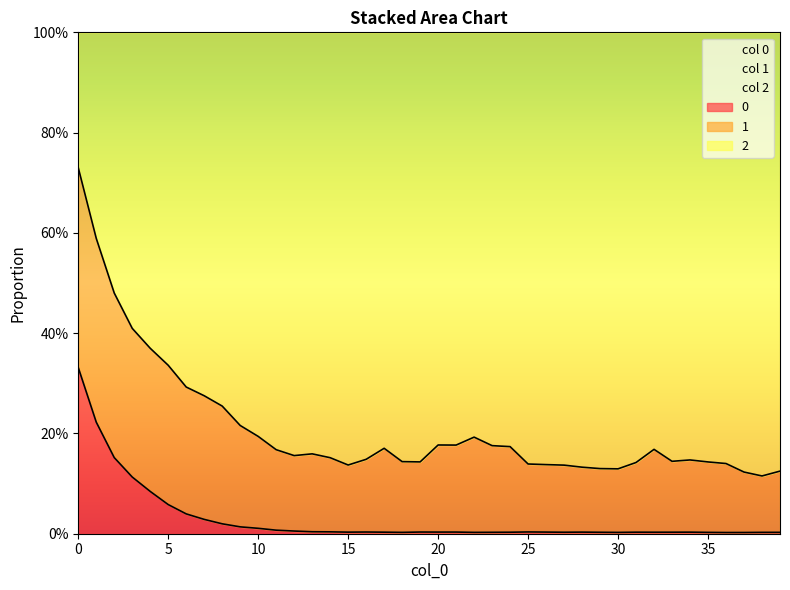

True or false: 0 and 2 intersect in this chart.

False